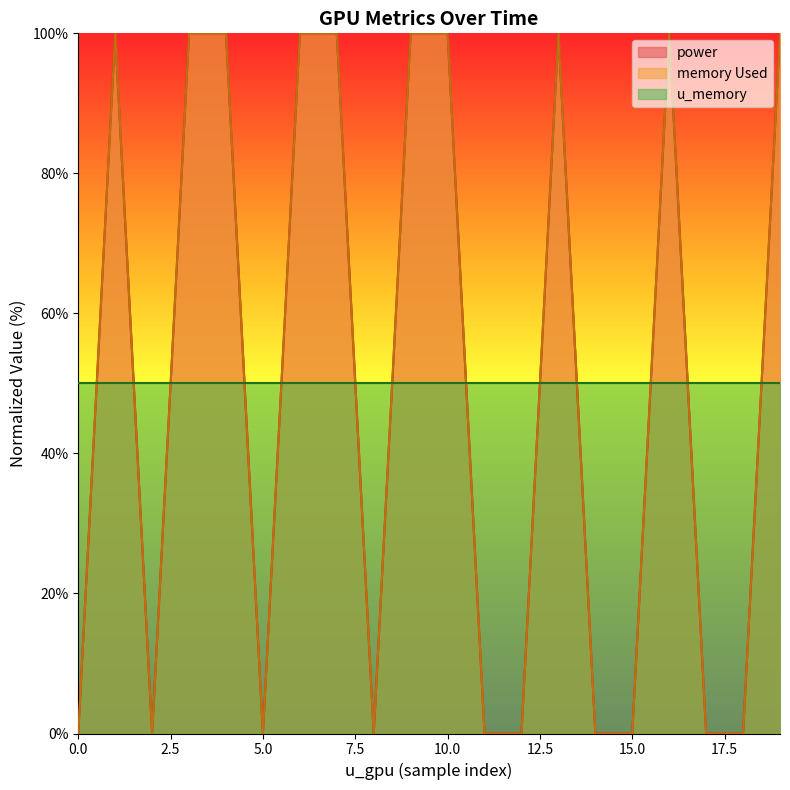

How many values in the power series are below 100?

10